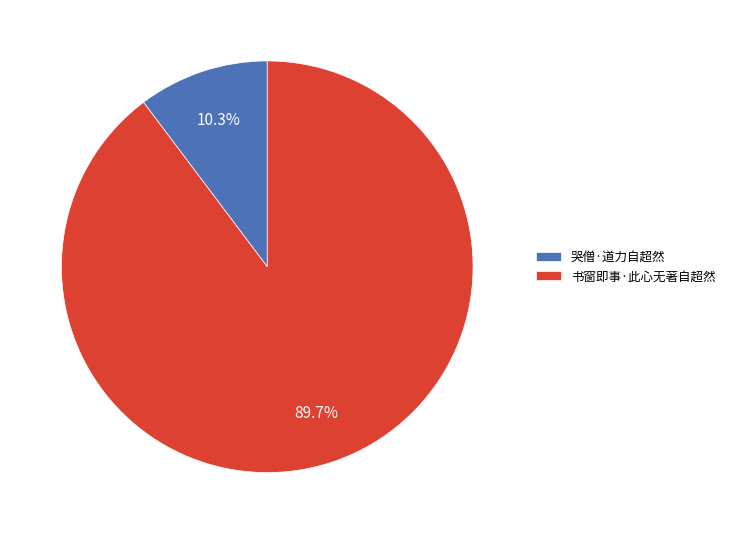

Between 哭僧·道力自超然 and 书窗即事·此心无著自超然, which is larger?

书窗即事·此心无著自超然